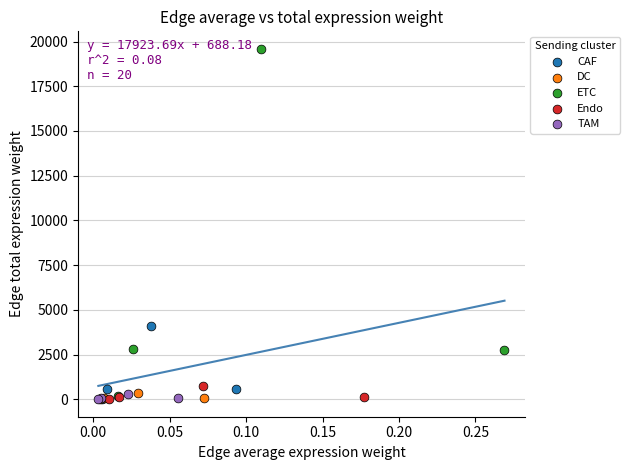

Which series has the widest spread of Y values?

ETC